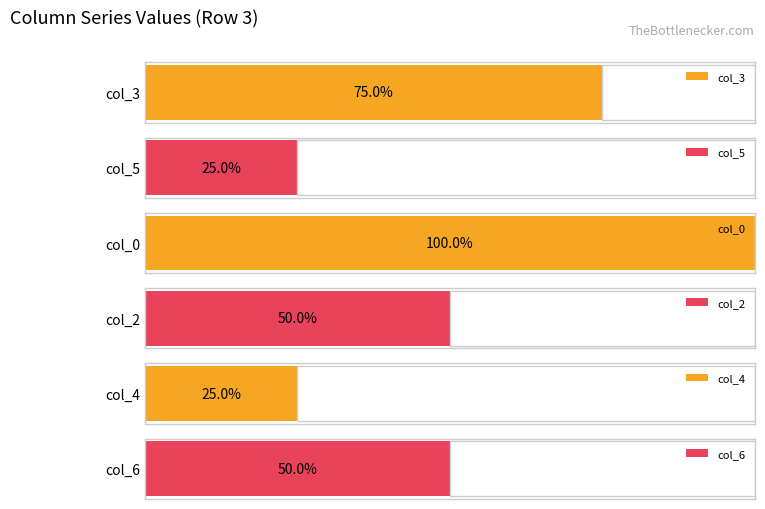

Rank the series at 3 from highest to lowest value.

col_0, col_3, col_2, col_6, col_5, col_4